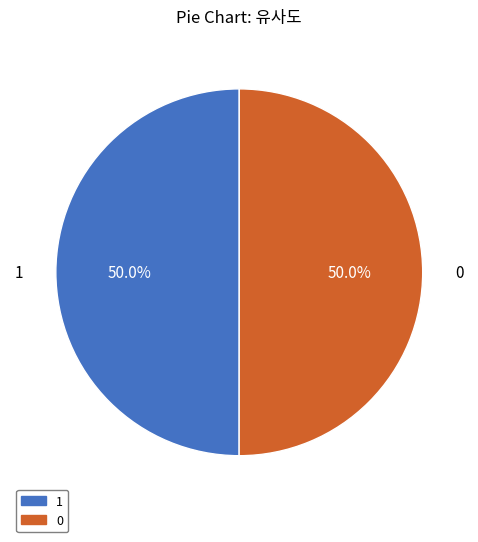

Is the sum of 0 and 1 greater than half?

Yes